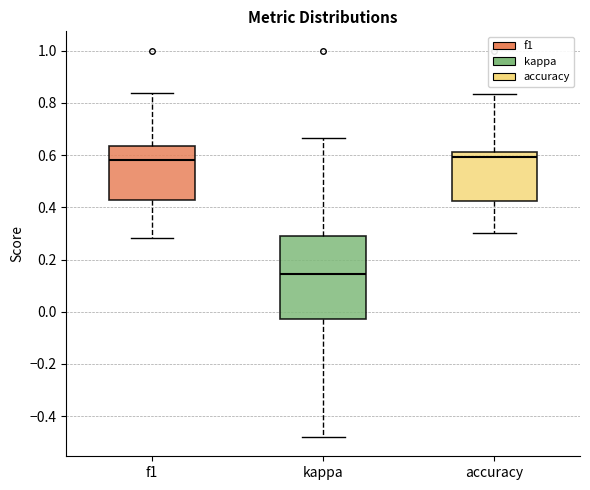

Comparing the boxes themselves (not the whiskers), which one is the tallest?

kappa